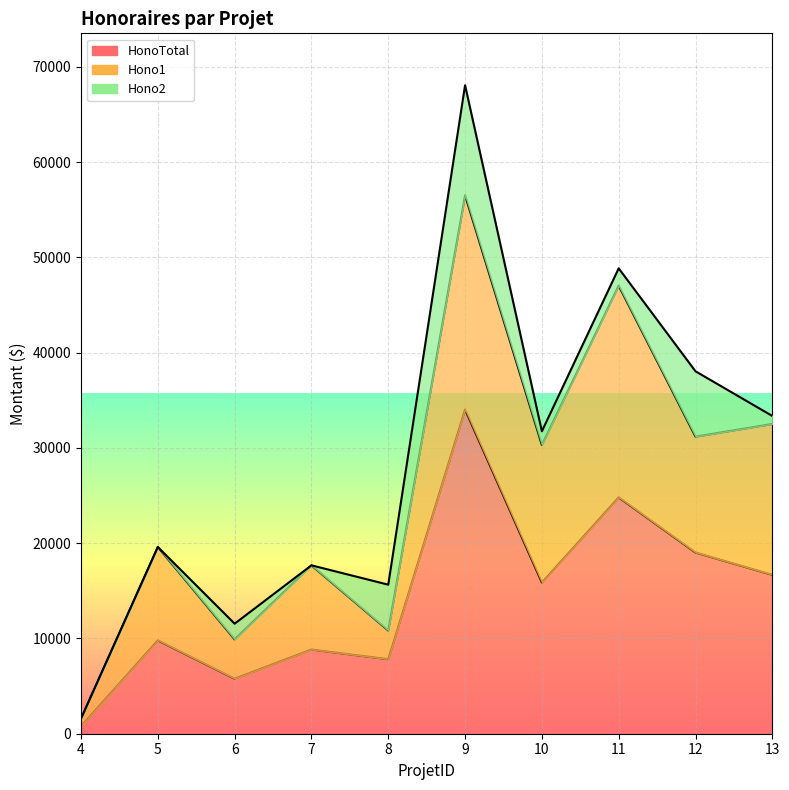

What is the difference between the second highest and second lowest values in the HonoTotal series?

19035.0